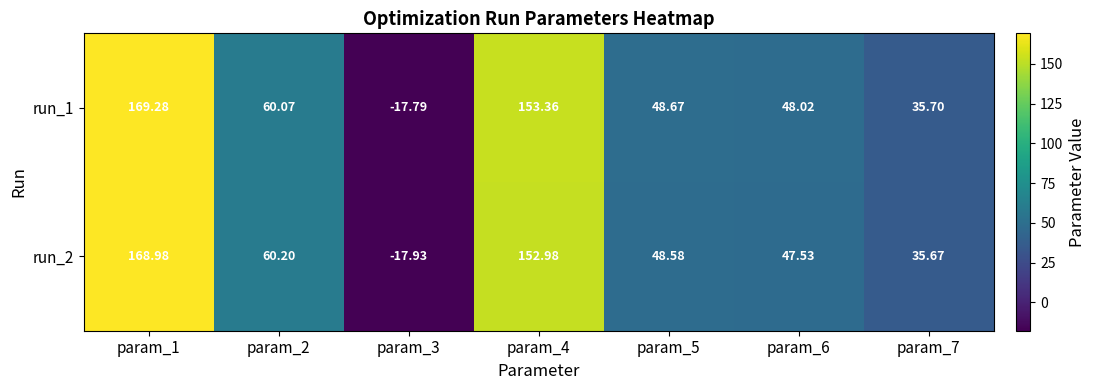

Reading left to right, list all the values displayed in this chart.

run_1: param_1=169.3	param_2=60.1	param_3=-17.8	param_4=153.4	param_5=48.7	param_6=48.0	param_7=35.7
run_2: param_1=169.0	param_2=60.2	param_3=-17.9	param_4=153.0	param_5=48.6	param_6=47.5	param_7=35.7